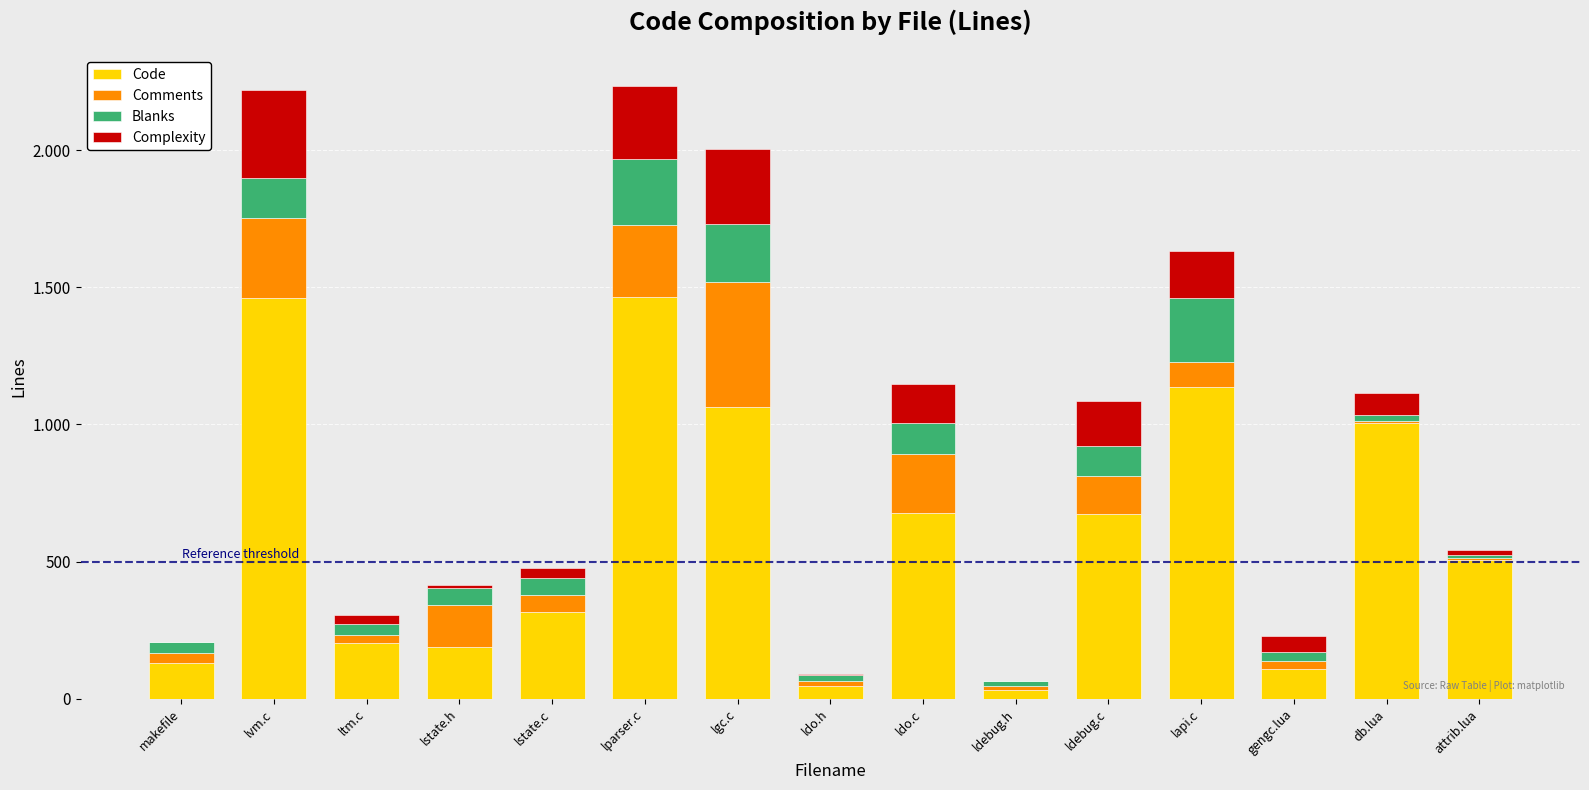

What are all the series names shown in the legend?

Code, Comments, Blanks, Complexity